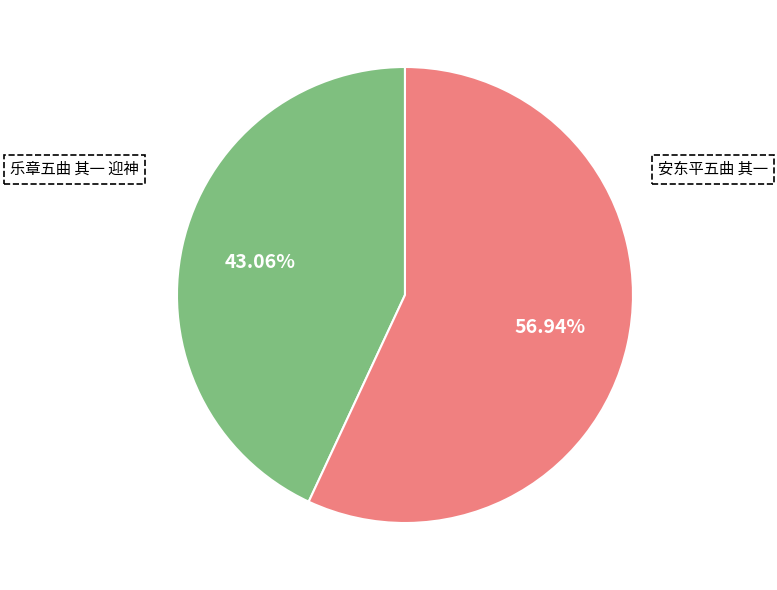

Is there any slice that represents more than half of the pie?

Yes